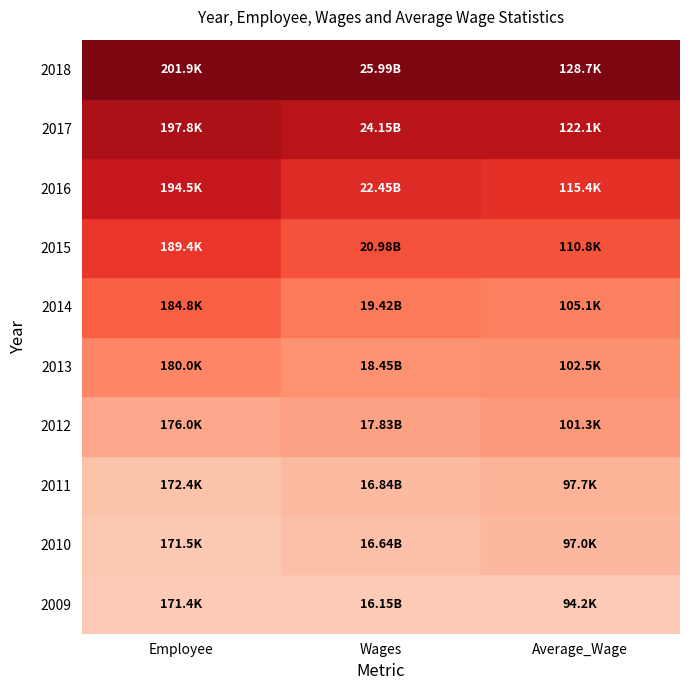

Is it true that 2014 equals 184803.0 at 0?

True